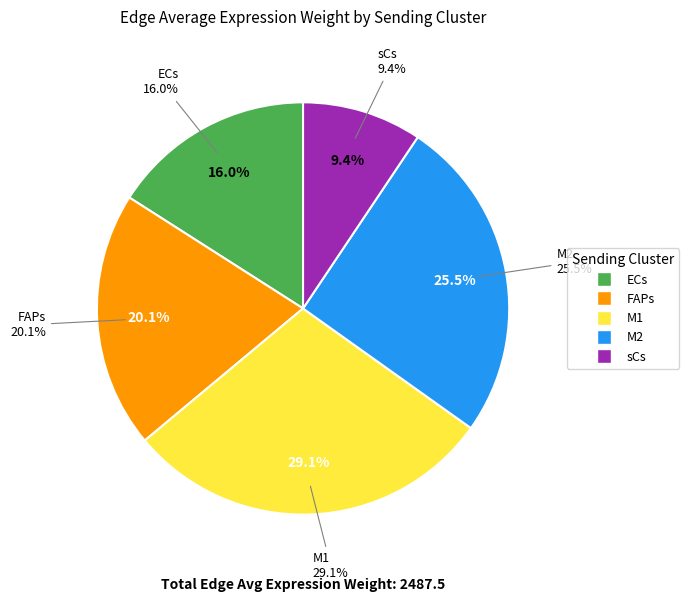

What is the change in value from M1 to sCs?

-489.8